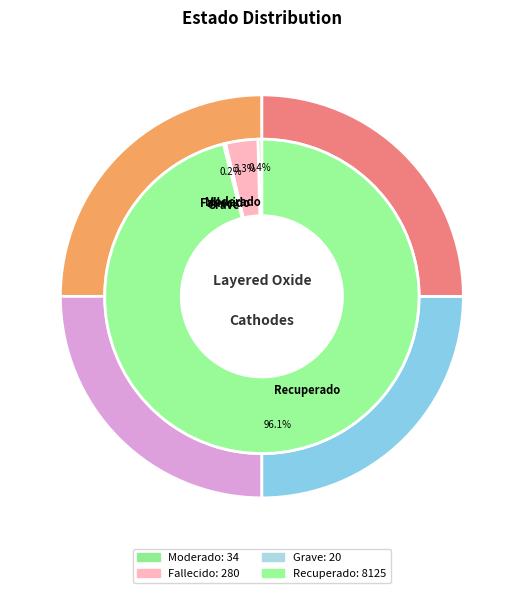

Do Grave and Moderado together represent more than half of the pie?

No